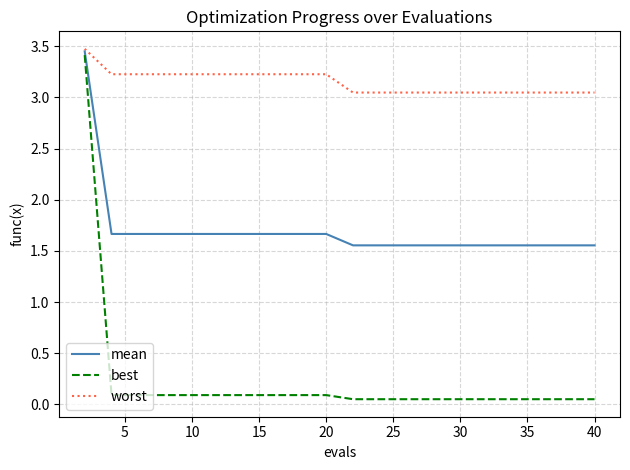

Is this an area chart (filled region under the line)?

No